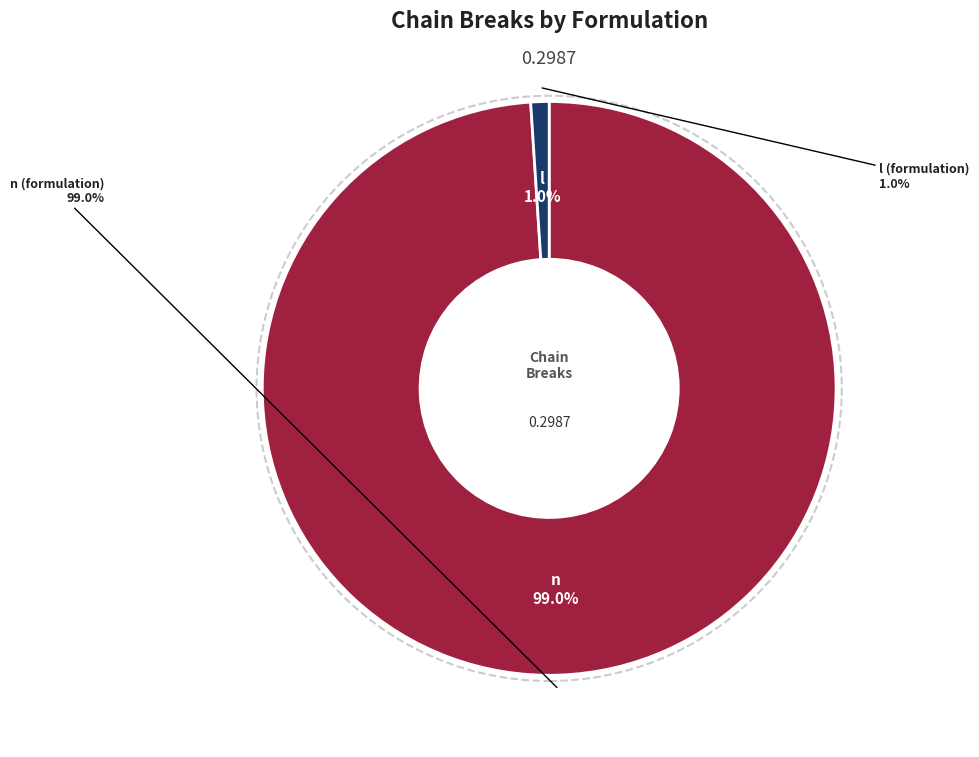

Is there any slice that represents more than half of the pie?

Yes